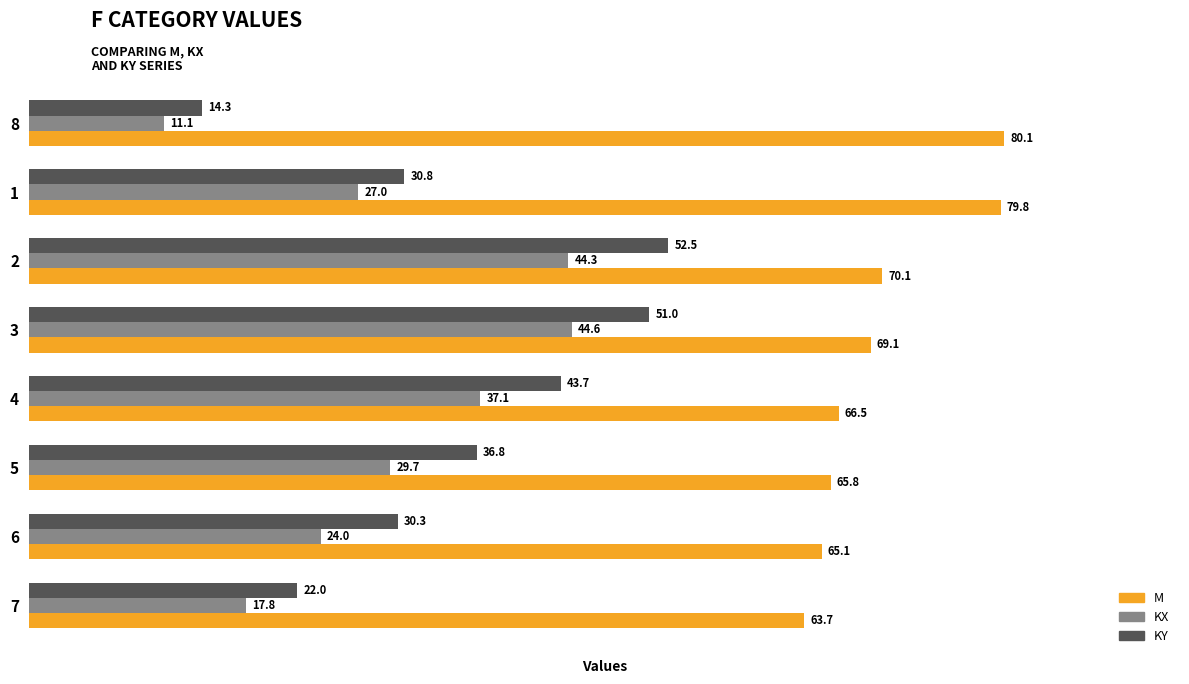

Is it true that KX equals 10.8 at 6?

False